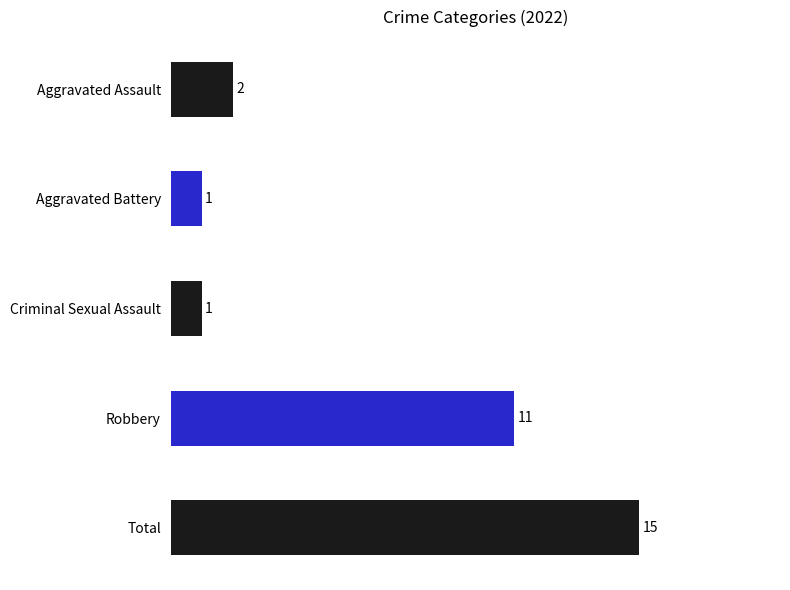

What is the sum of the values at Aggravated Battery and Aggravated Assault?

3